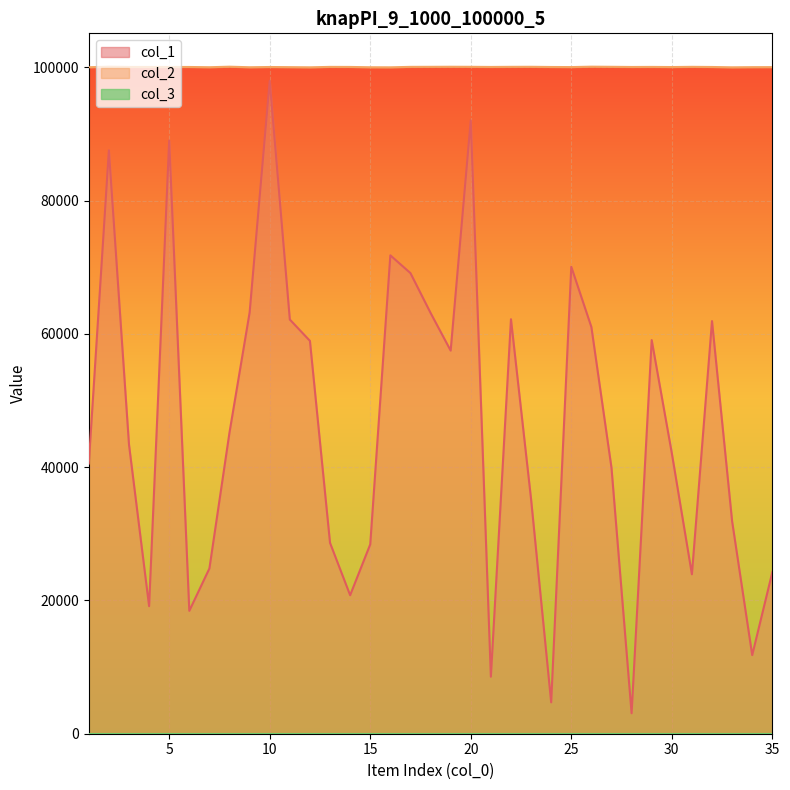

True or false: col_2 has a value of 53511 at 20.

False